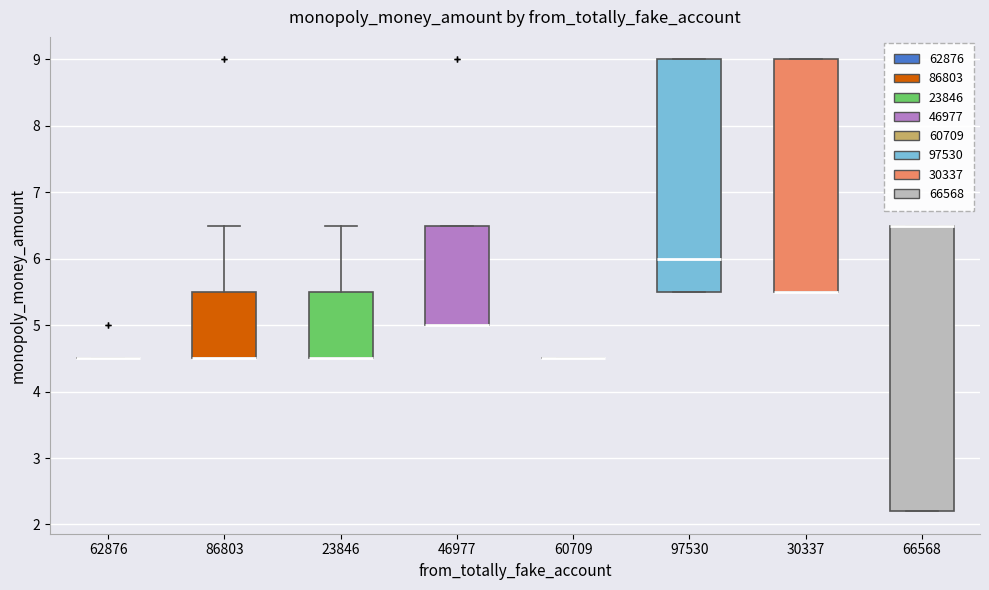

Reading left to right, read every box against the y-axis: the position of its median line, the range the box covers, and the ends of its whiskers. The values are not printed on the chart, so give them approximately, as read against the axis.

62876: box collapsed to a line at 4.5, whiskers 4.5 to 4.5
86803: median 4.5 (drawn on the box's lower edge), box 4.5 to 5.5, whiskers 4.5 to 6.5
23846: median 4.5 (drawn on the box's lower edge), box 4.5 to 5.5, whiskers 4.5 to 6.5
46977: median 5.0 (drawn on the box's lower edge), box 5.0 to 6.5, whiskers 5.0 to 6.5
60709: box collapsed to a line at 4.5, whiskers 4.5 to 4.5
97530: median 6.0, box 5.5 to 9.0, whiskers 5.5 to 9.0
30337: median 5.5 (drawn on the box's lower edge), box 5.5 to 9.0, whiskers 5.5 to 9.0
66568: median 6.5 (drawn on the box's upper edge), box 2.2 to 6.5, whiskers 2.2 to 6.5